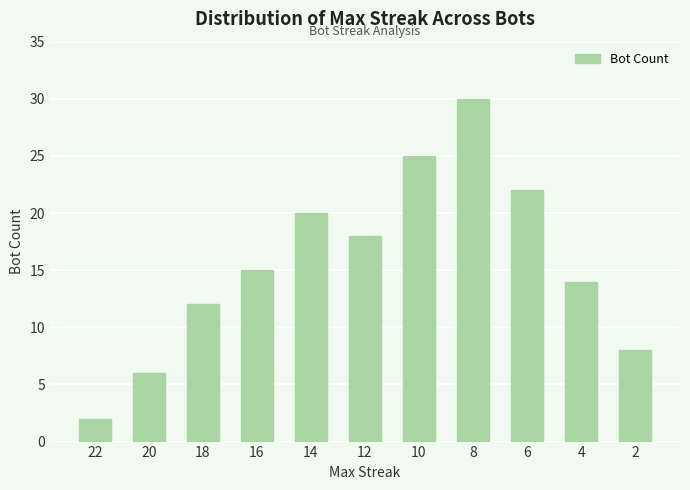

At which label is the value closest to 16?

16